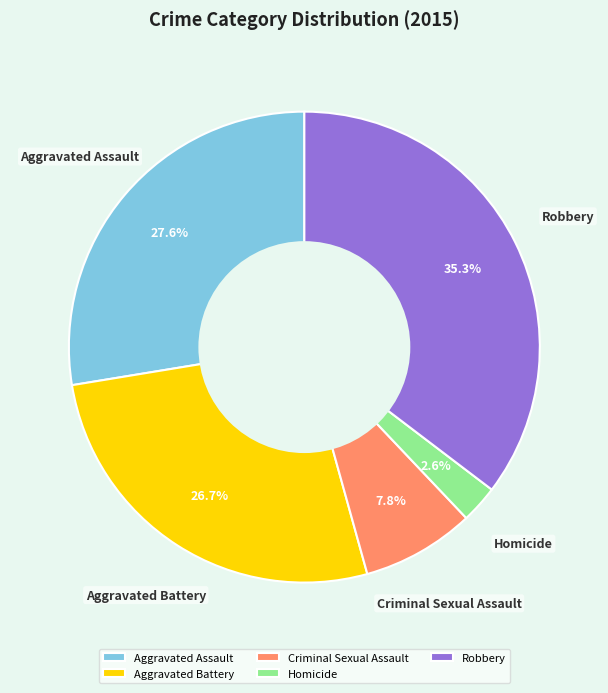

True or false: Criminal Sexual Assault accounts for 16% of the total.

False